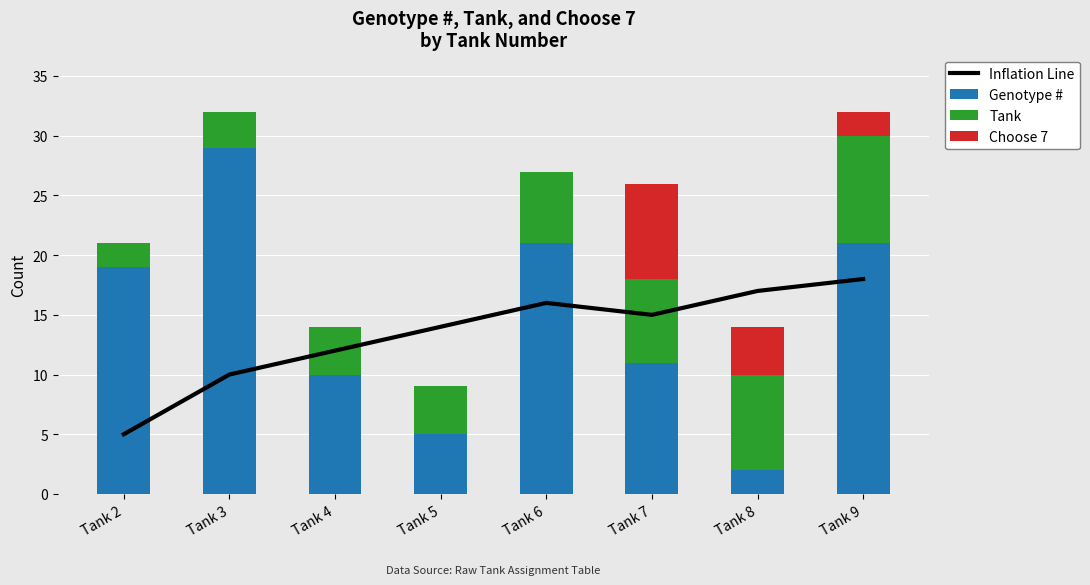

What is the total value across all series at Tank 3?

42